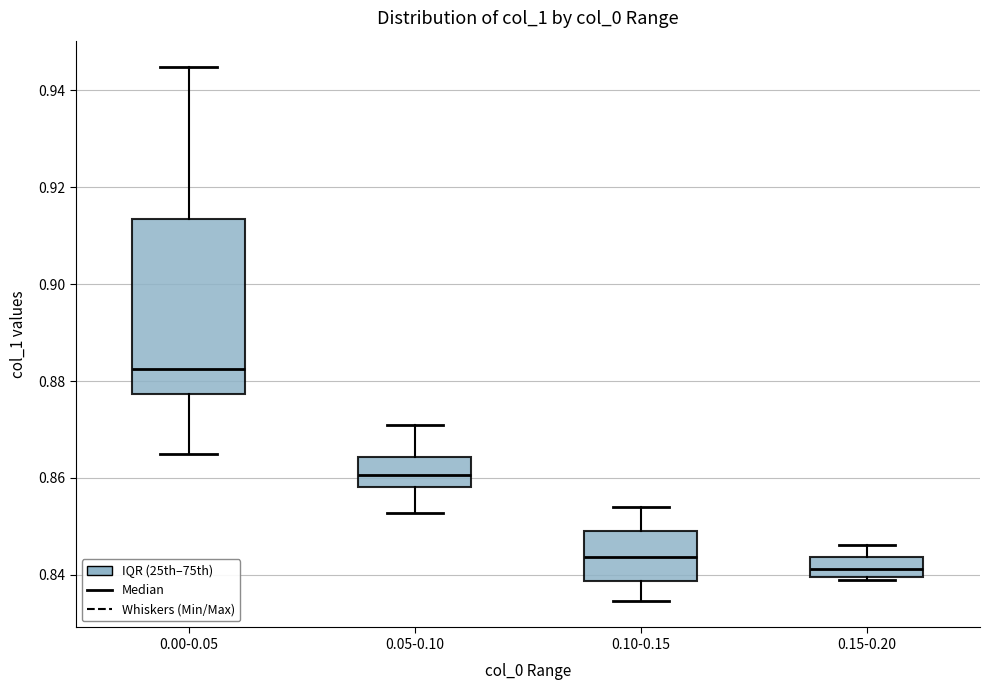

Comparing the boxes themselves (not the whiskers), which one is the tallest?

0.00-0.05